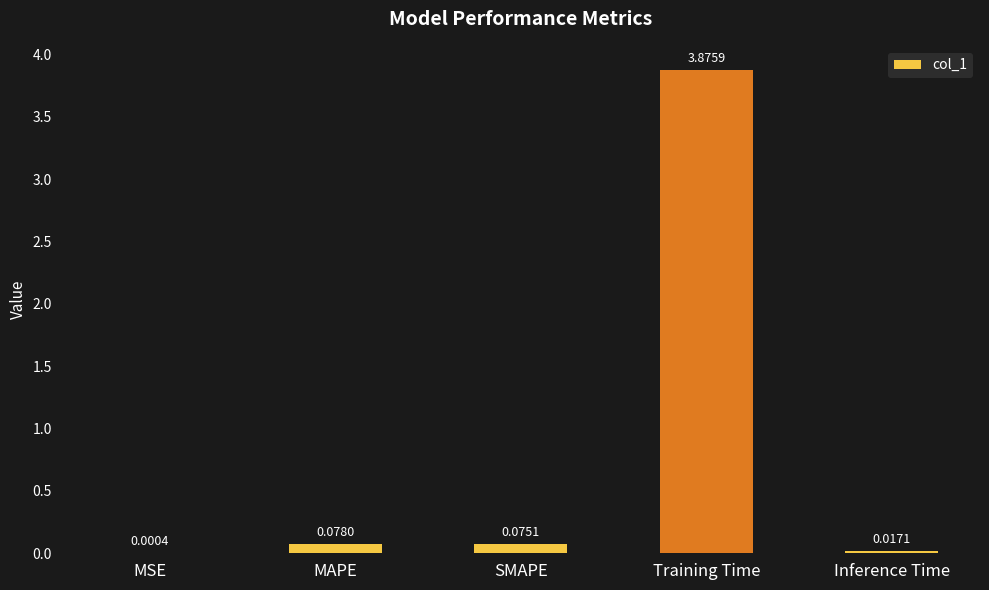

Which has a higher value, MSE or Training Time?

Training Time